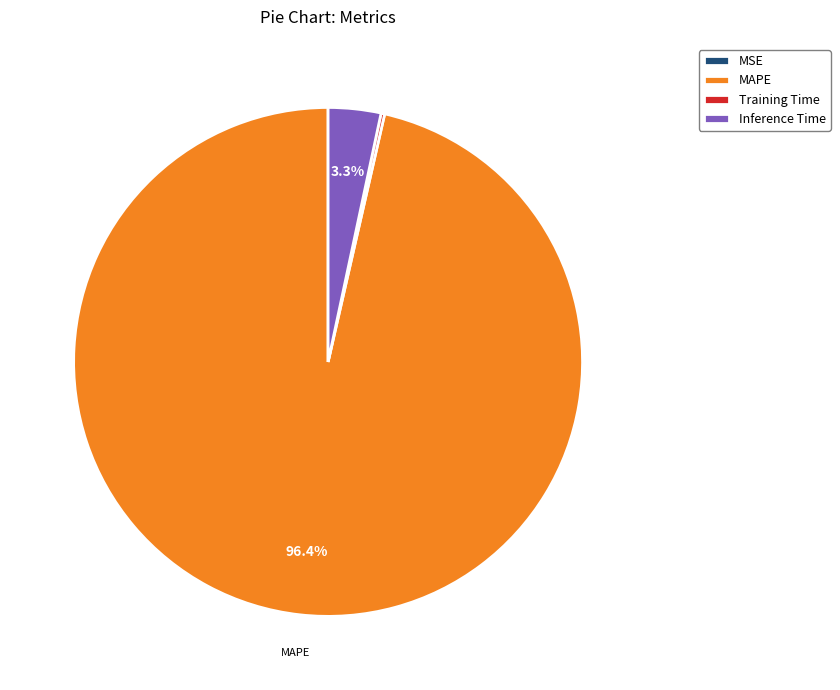

Which category has the biggest portion of the pie?

MAPE